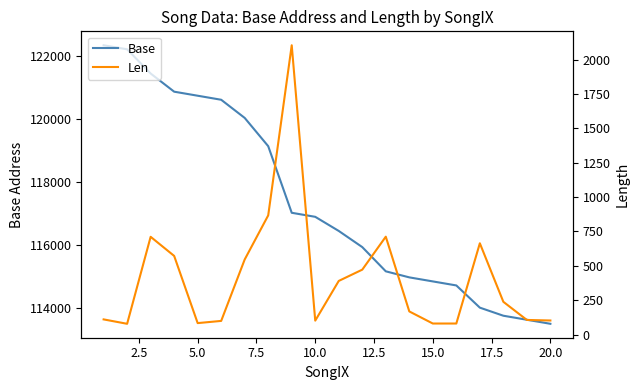

How many values in the Len series are below 238?

10